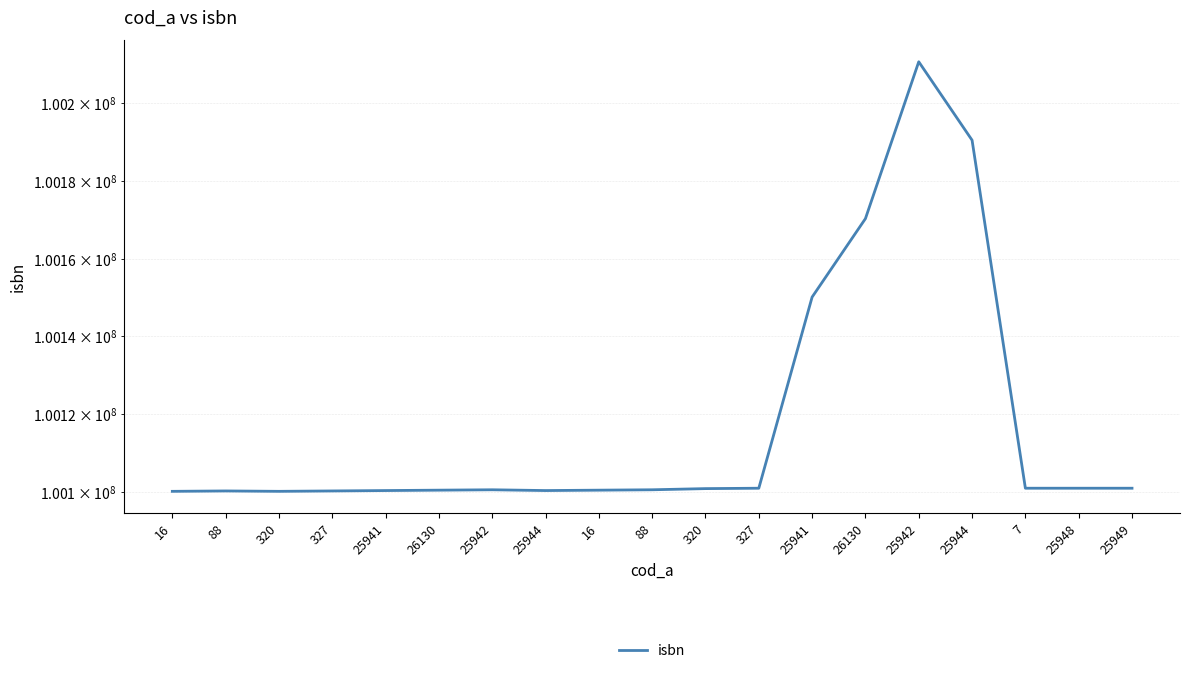

List the labels in order of value, smallest first.

16, 320, 88, 327, 25941, 25944, 26130, 16, 25942, 88, 320, 327, 7, 25948, 25949, 25941, 26130, 25944, 25942